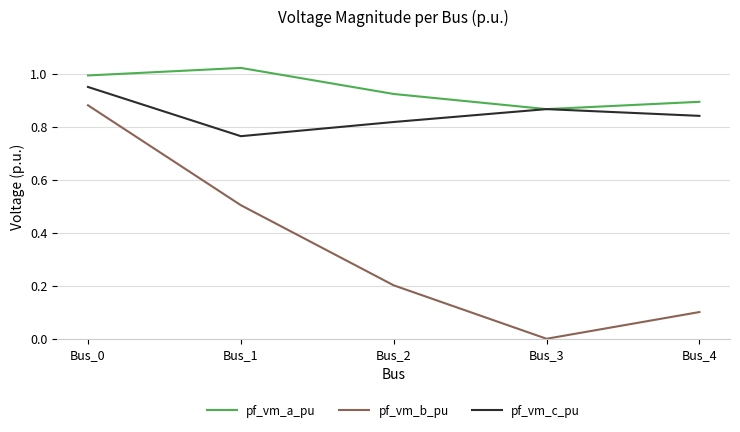

What is the difference between the maximum and minimum values in the pf_vm_c_pu series?

0.2